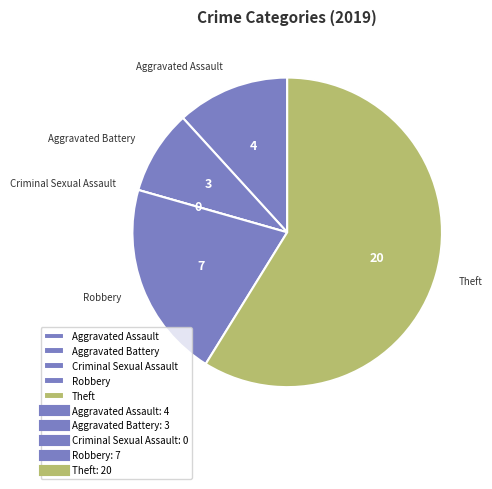

Combined, do Theft and Aggravated Assault account for over 50%?

Yes